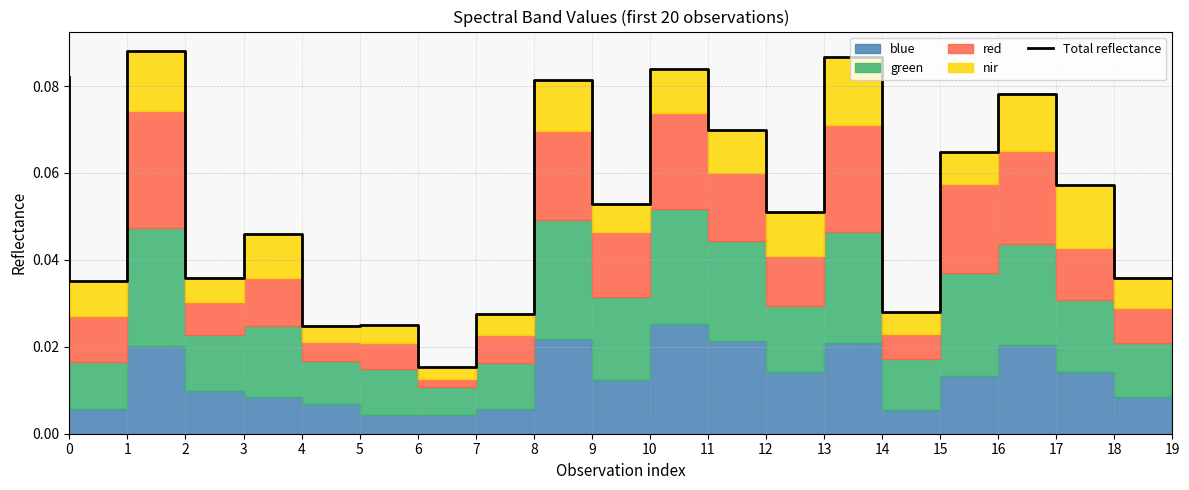

What is the value of the 13th point from the left?

0.1